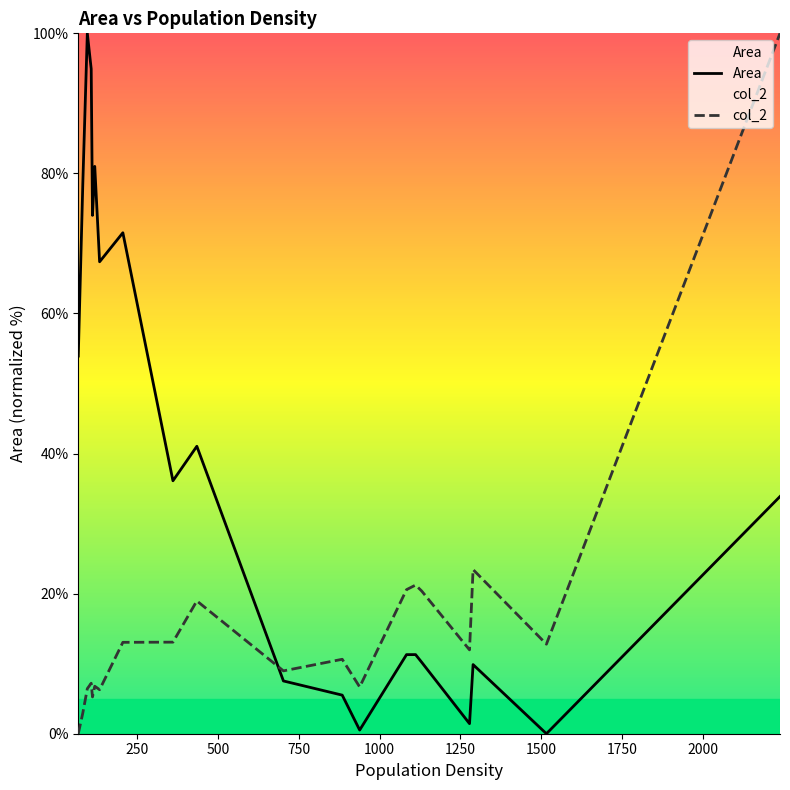

What is the value of the Area point at the 3rd from the left?

100.0